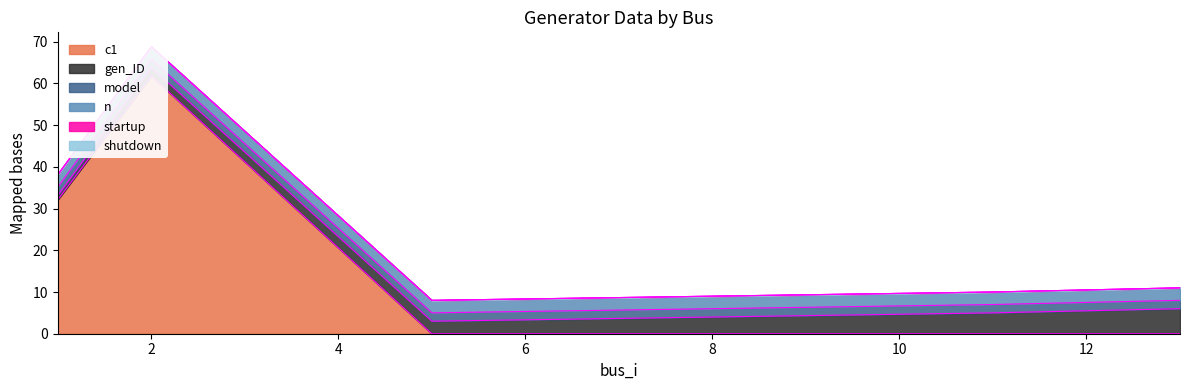

The value of model at 1 is 2.0. True or false?

True